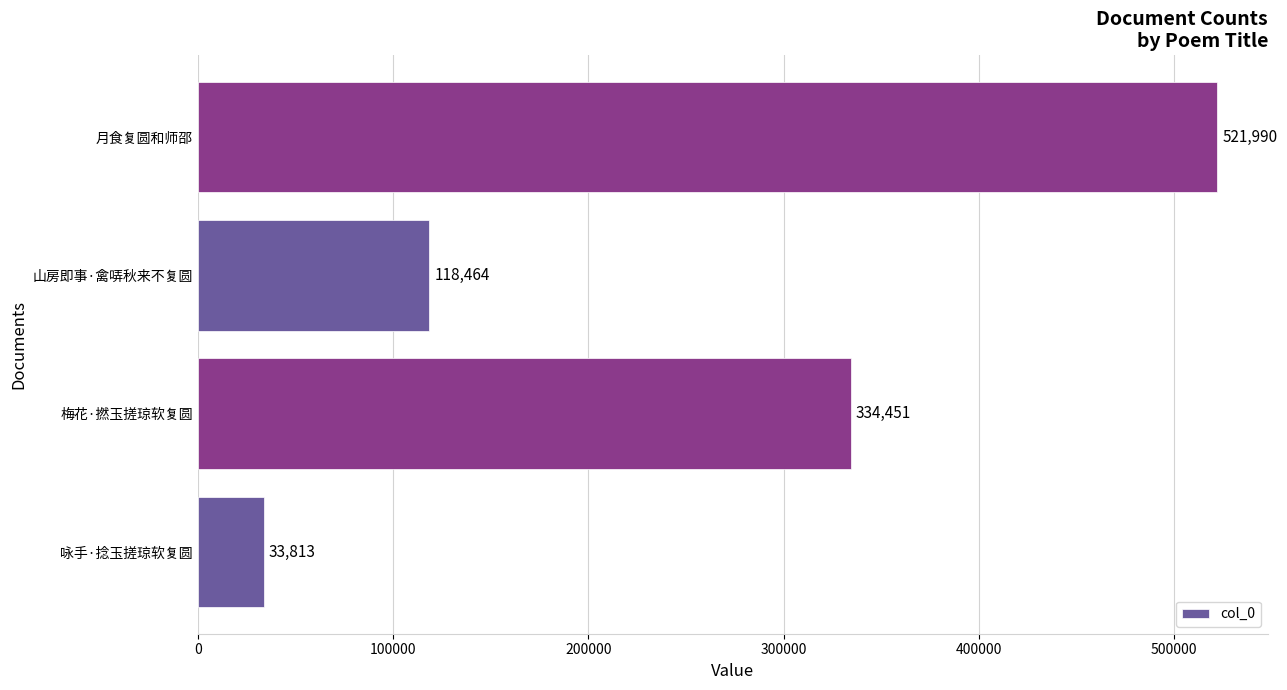

Is it true that the value at 咏手·捻玉搓琼软复圆 is 11776?

False